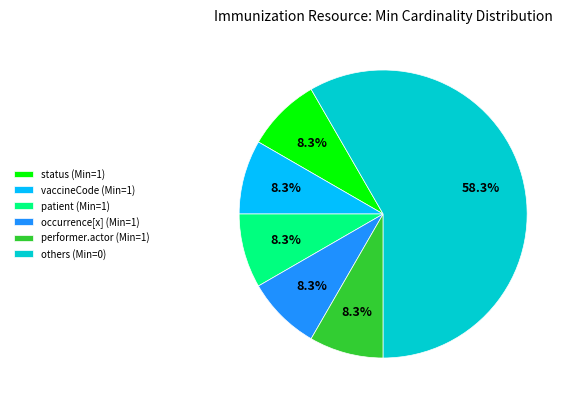

Combined, what portion of the pie is vaccineCode (Min=1) and others (Min=0)?

66.7%